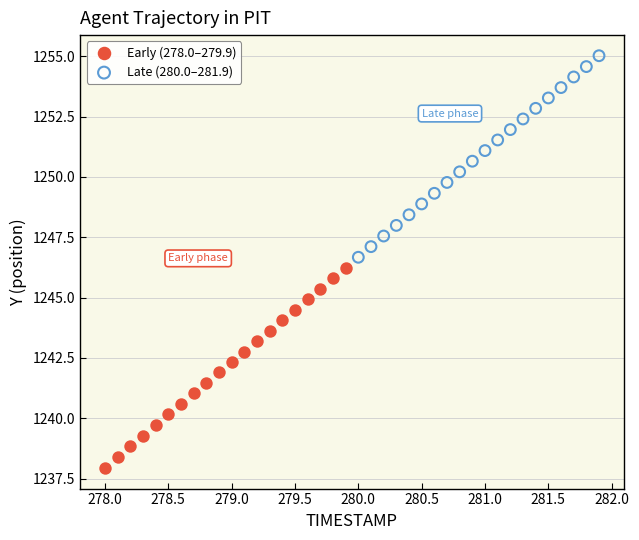

Which series contains the highest Y value?

Late (280.0–281.9)